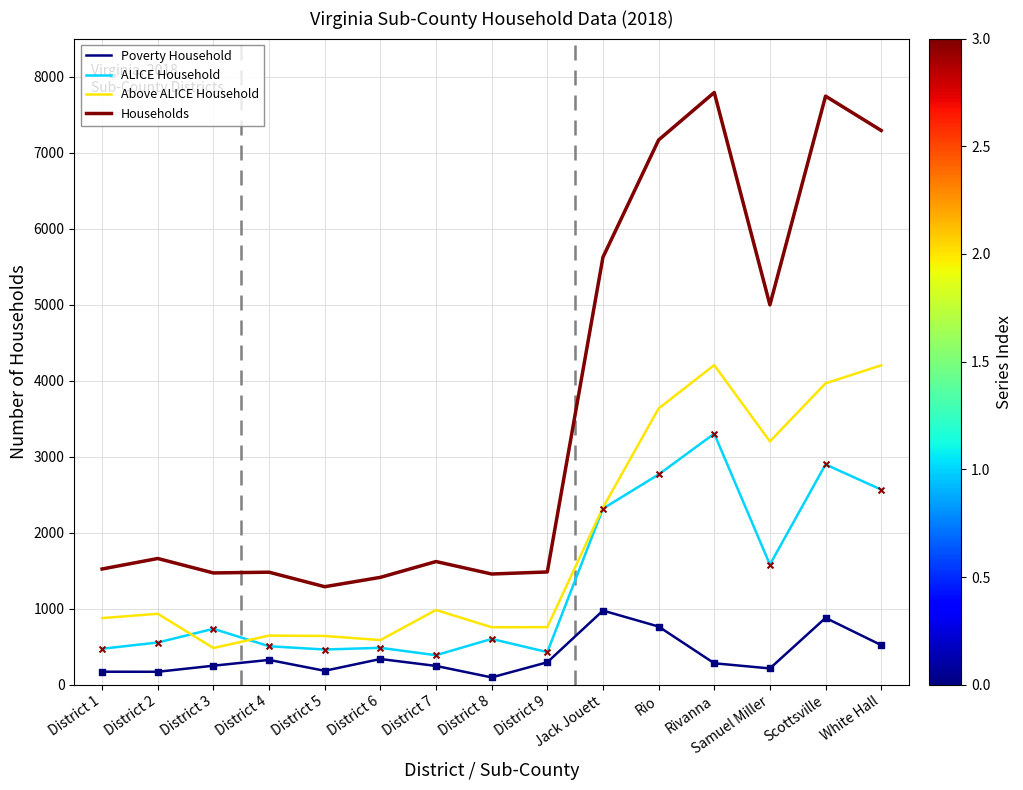

Which series has the largest total across all categories?

Households